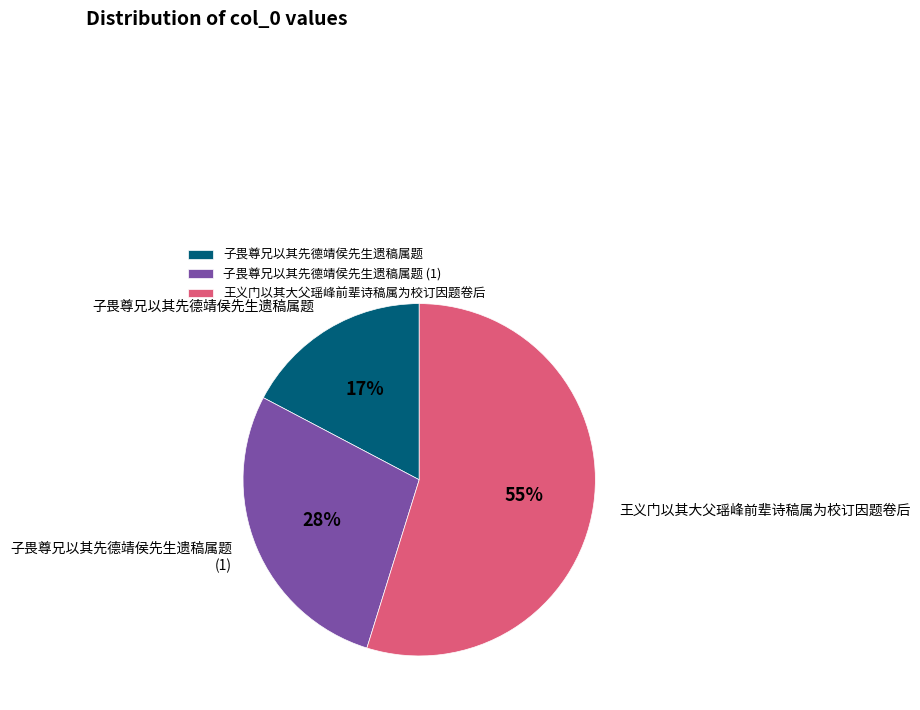

The 子畏尊兄以其先德靖侯先生遗稿属题 slice represents 17% of the pie. True or false?

True